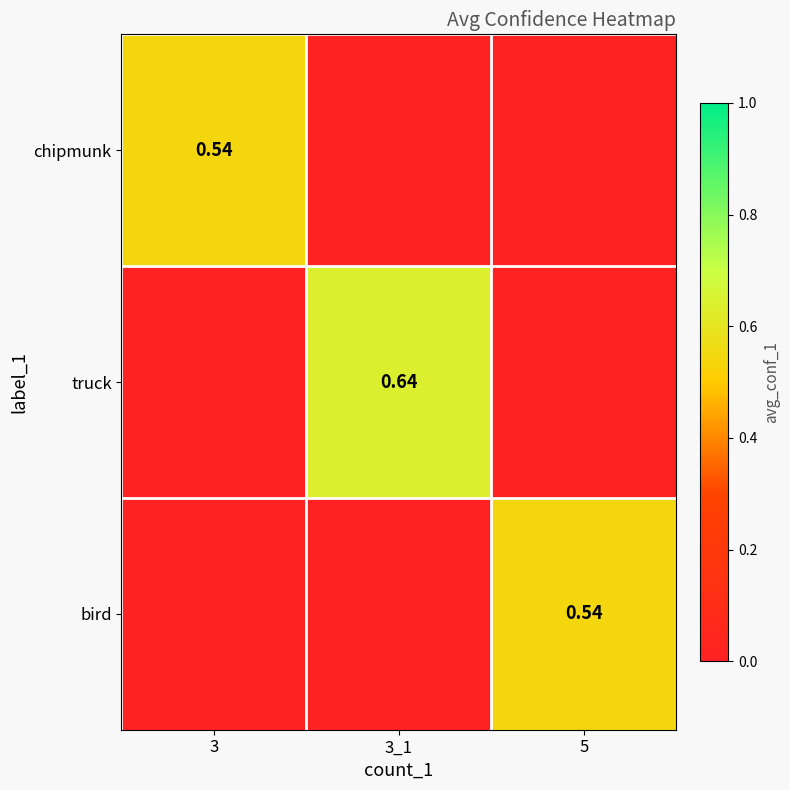

Is it true that truck equals 0.6 at 3_1?

True